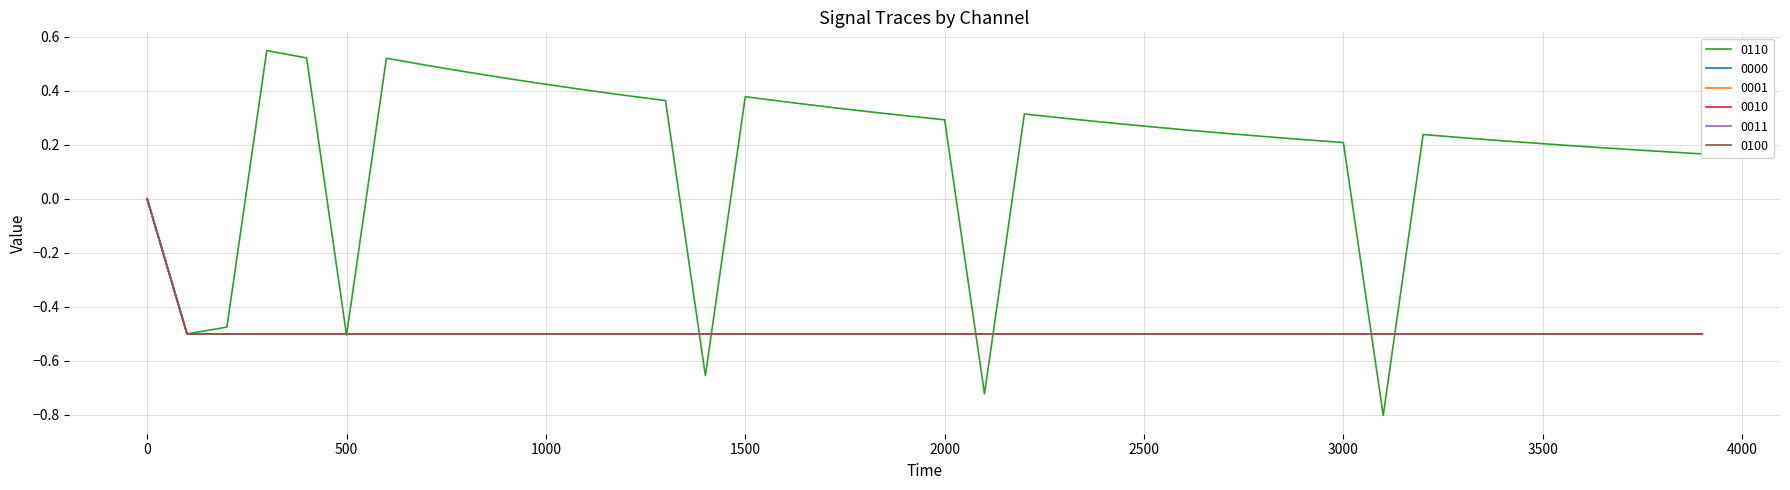

Reading right to left, list all the values displayed in this chart.

0110: 3900=0.2	3800=0.2	3700=0.2	3600=0.2	3500=0.2	3400=0.2	3300=0.2	3200=0.2	3100=-0.8	3000=0.2	2900=0.2	2800=0.2	2700=0.2	2600=0.3	2500=0.3	2400=0.3	2300=0.3	2200=0.3	2100=-0.7	2000=0.3	1900=0.3	1800=0.3	1700=0.3	1600=0.4	1500=0.4	1400=-0.7	1300=0.4	1200=0.4	1100=0.4	1000=0.4	900=0.4	800=0.5	700=0.5	600=0.5	500=-0.5	400=0.5	300=0.5	200=-0.5	100=-0.5	0=0.0
0000: 3900=-0.5	3800=-0.5	3700=-0.5	3600=-0.5	3500=-0.5	3400=-0.5	3300=-0.5	3200=-0.5	3100=-0.5	3000=-0.5	2900=-0.5	2800=-0.5	2700=-0.5	2600=-0.5	2500=-0.5	2400=-0.5	2300=-0.5	2200=-0.5	2100=-0.5	2000=-0.5	1900=-0.5	1800=-0.5	1700=-0.5	1600=-0.5	1500=-0.5	1400=-0.5	1300=-0.5	1200=-0.5	1100=-0.5	1000=-0.5	900=-0.5	800=-0.5	700=-0.5	600=-0.5	500=-0.5	400=-0.5	300=-0.5	200=-0.5	100=-0.5	0=0.0
0001: 3900=-0.5	3800=-0.5	3700=-0.5	3600=-0.5	3500=-0.5	3400=-0.5	3300=-0.5	3200=-0.5	3100=-0.5	3000=-0.5	2900=-0.5	2800=-0.5	2700=-0.5	2600=-0.5	2500=-0.5	2400=-0.5	2300=-0.5	2200=-0.5	2100=-0.5	2000=-0.5	1900=-0.5	1800=-0.5	1700=-0.5	1600=-0.5	1500=-0.5	1400=-0.5	1300=-0.5	1200=-0.5	1100=-0.5	1000=-0.5	900=-0.5	800=-0.5	700=-0.5	600=-0.5	500=-0.5	400=-0.5	300=-0.5	200=-0.5	100=-0.5	0=0.0
0010: 3900=-0.5	3800=-0.5	3700=-0.5	3600=-0.5	3500=-0.5	3400=-0.5	3300=-0.5	3200=-0.5	3100=-0.5	3000=-0.5	2900=-0.5	2800=-0.5	2700=-0.5	2600=-0.5	2500=-0.5	2400=-0.5	2300=-0.5	2200=-0.5	2100=-0.5	2000=-0.5	1900=-0.5	1800=-0.5	1700=-0.5	1600=-0.5	1500=-0.5	1400=-0.5	1300=-0.5	1200=-0.5	1100=-0.5	1000=-0.5	900=-0.5	800=-0.5	700=-0.5	600=-0.5	500=-0.5	400=-0.5	300=-0.5	200=-0.5	100=-0.5	0=0.0
0011: 3900=-0.5	3800=-0.5	3700=-0.5	3600=-0.5	3500=-0.5	3400=-0.5	3300=-0.5	3200=-0.5	3100=-0.5	3000=-0.5	2900=-0.5	2800=-0.5	2700=-0.5	2600=-0.5	2500=-0.5	2400=-0.5	2300=-0.5	2200=-0.5	2100=-0.5	2000=-0.5	1900=-0.5	1800=-0.5	1700=-0.5	1600=-0.5	1500=-0.5	1400=-0.5	1300=-0.5	1200=-0.5	1100=-0.5	1000=-0.5	900=-0.5	800=-0.5	700=-0.5	600=-0.5	500=-0.5	400=-0.5	300=-0.5	200=-0.5	100=-0.5	0=0.0
0100: 3900=-0.5	3800=-0.5	3700=-0.5	3600=-0.5	3500=-0.5	3400=-0.5	3300=-0.5	3200=-0.5	3100=-0.5	3000=-0.5	2900=-0.5	2800=-0.5	2700=-0.5	2600=-0.5	2500=-0.5	2400=-0.5	2300=-0.5	2200=-0.5	2100=-0.5	2000=-0.5	1900=-0.5	1800=-0.5	1700=-0.5	1600=-0.5	1500=-0.5	1400=-0.5	1300=-0.5	1200=-0.5	1100=-0.5	1000=-0.5	900=-0.5	800=-0.5	700=-0.5	600=-0.5	500=-0.5	400=-0.5	300=-0.5	200=-0.5	100=-0.5	0=0.0